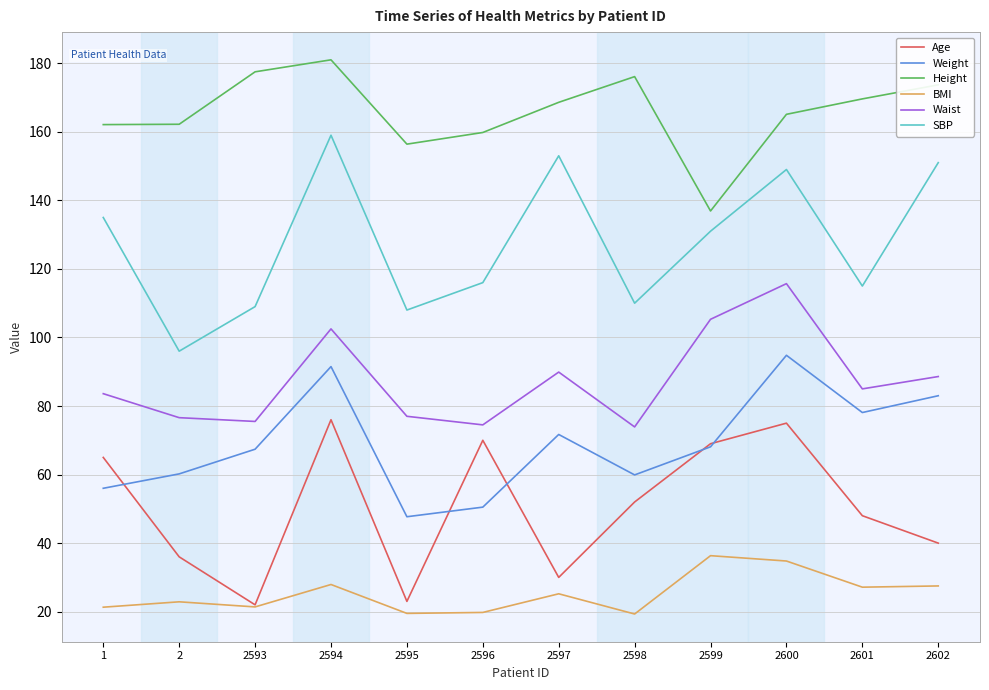

True or false: Age and SBP intersect in this chart.

False